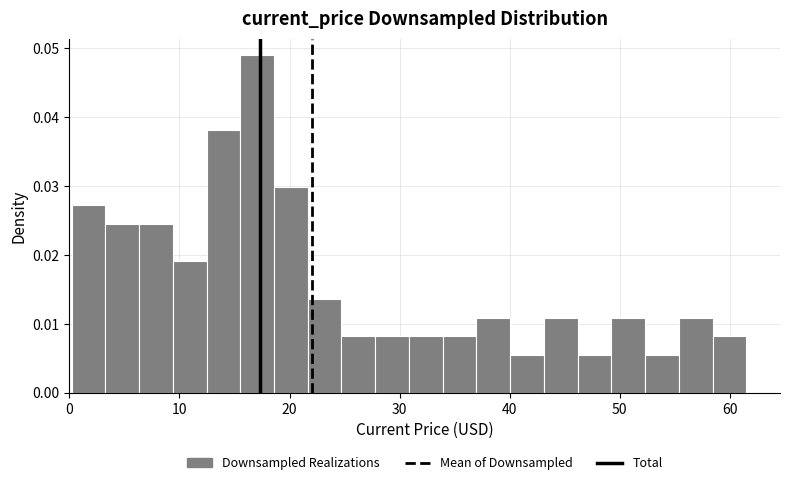

Read against the x-axis, roughly where is the centre of the tallest bar?

17